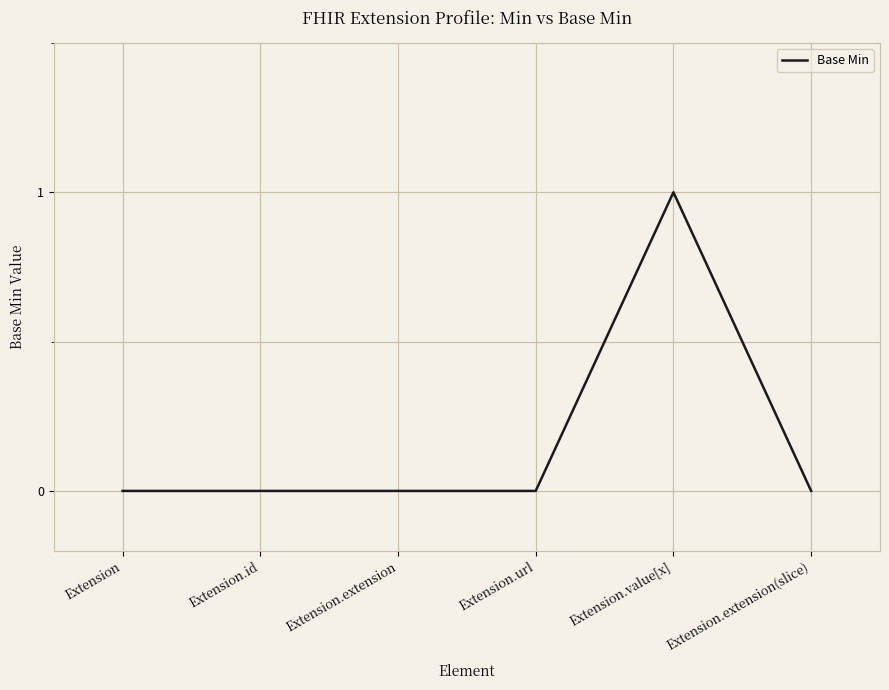

What is the change in value from Extension to Extension.value[x]?

+1